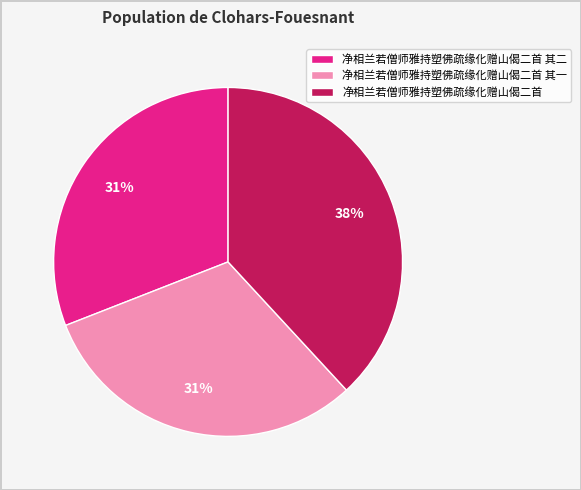

What is the ratio of the value at 净相兰若僧师雅持塑佛疏缘化赠山偈二首 其二 to the value at 净相兰若僧师雅持塑佛疏缘化赠山偈二首 其一?

1.0